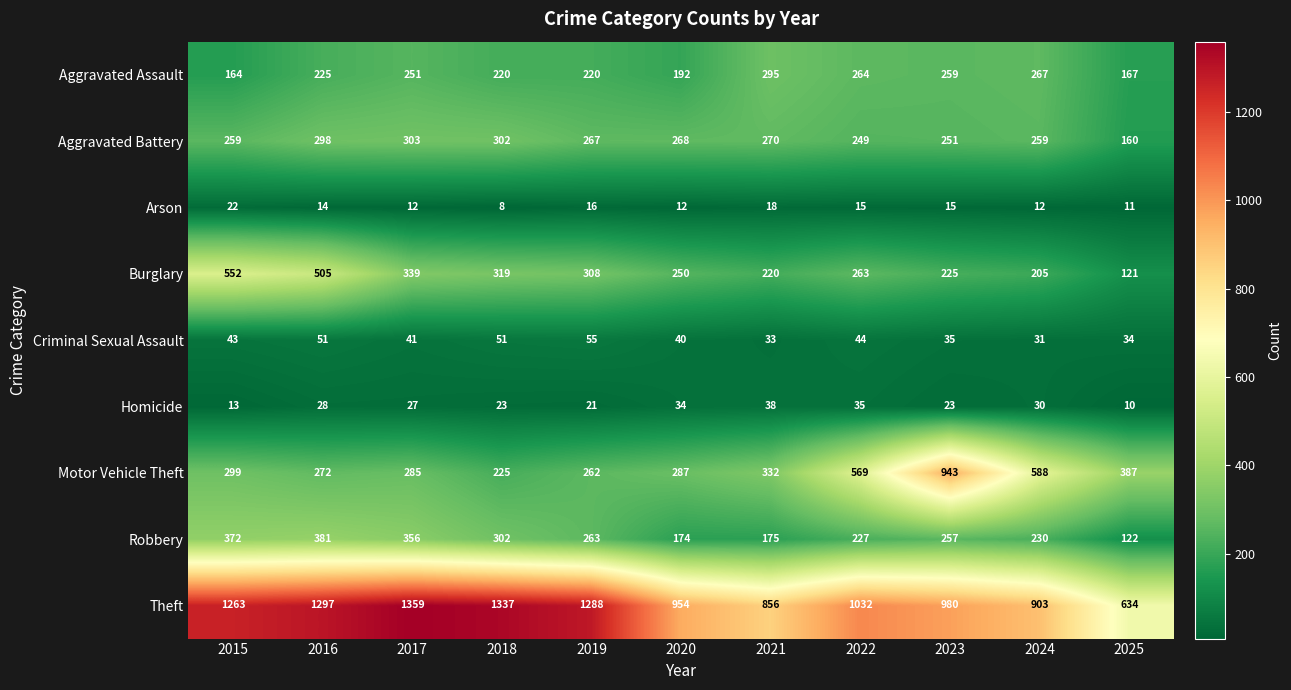

At which label is Aggravated Assault closest to 229?

2016